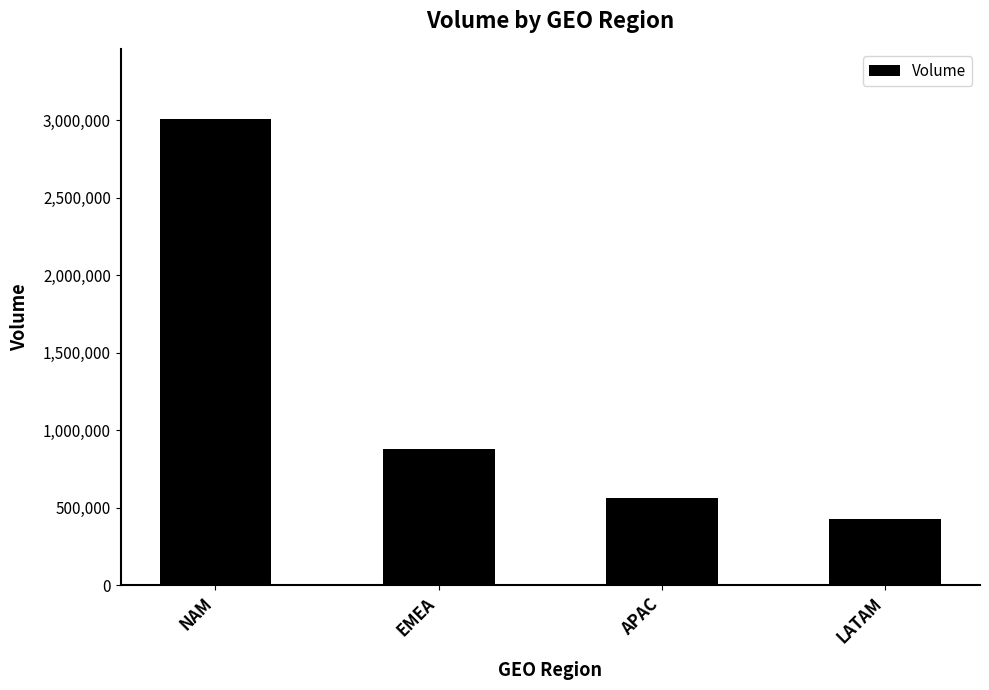

Does the chart contain any negative values?

No